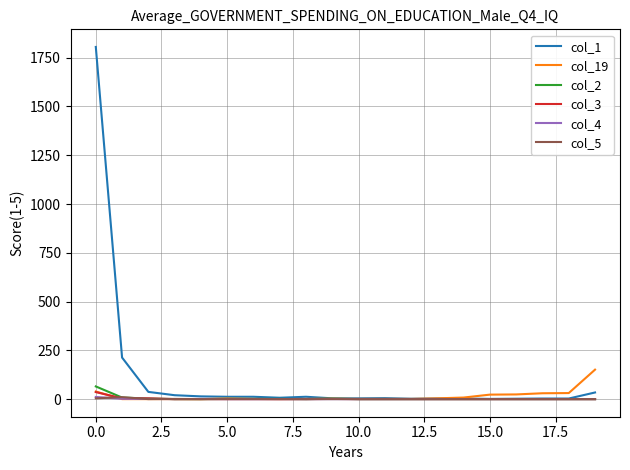

Which series has the largest total across all categories?

col_1